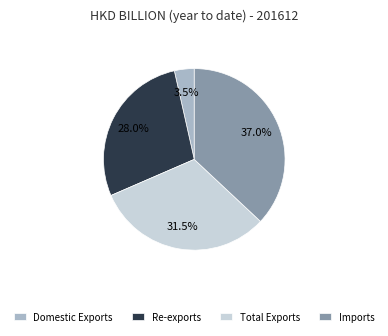

What percentage is the Imports slice, to the nearest percent?

37%